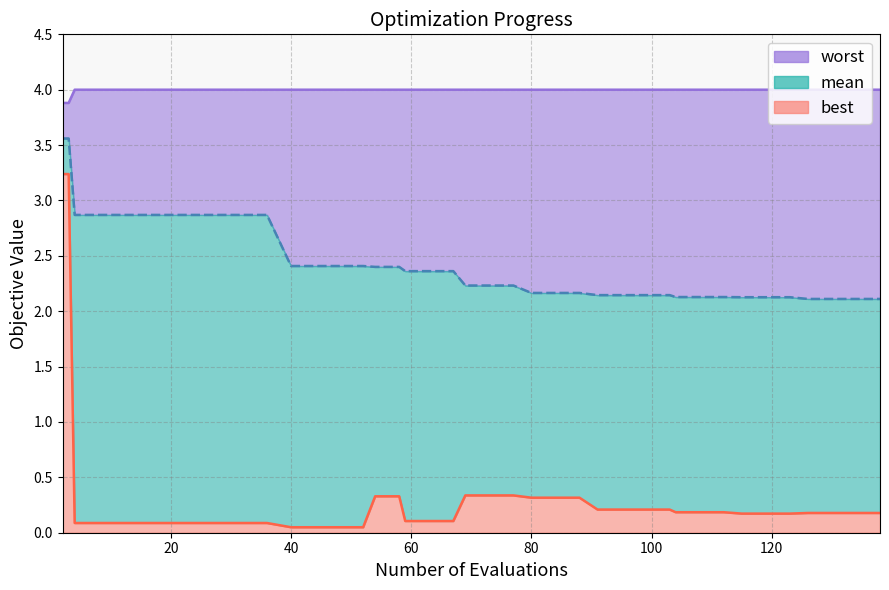

Which series has the largest total across all categories?

worst